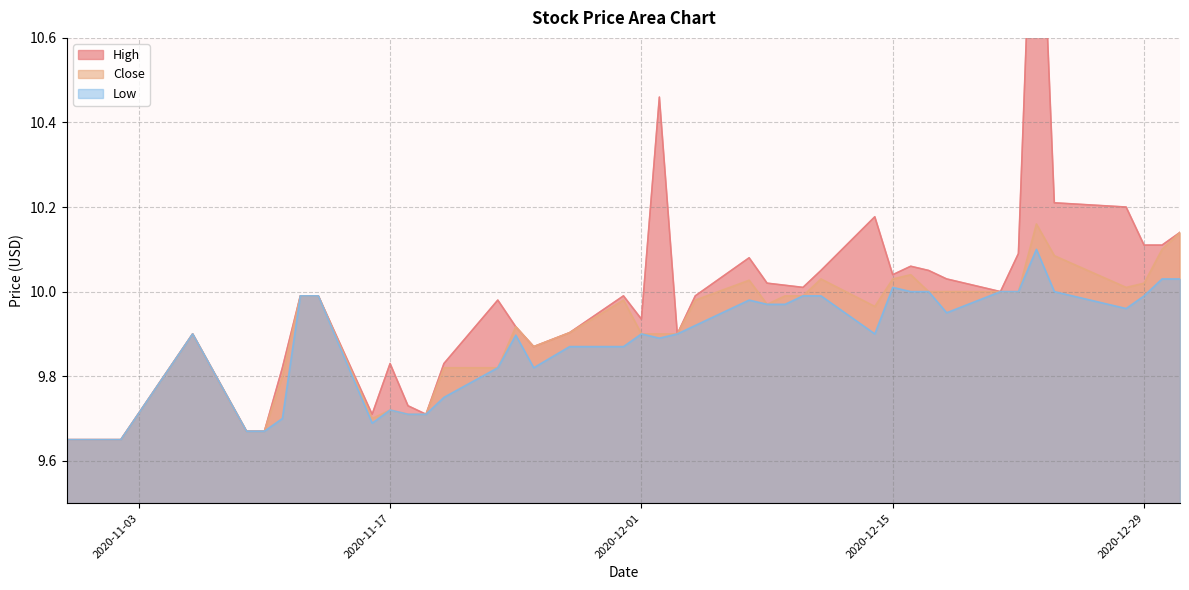

Read the High value at 2020-12-03.

9.9